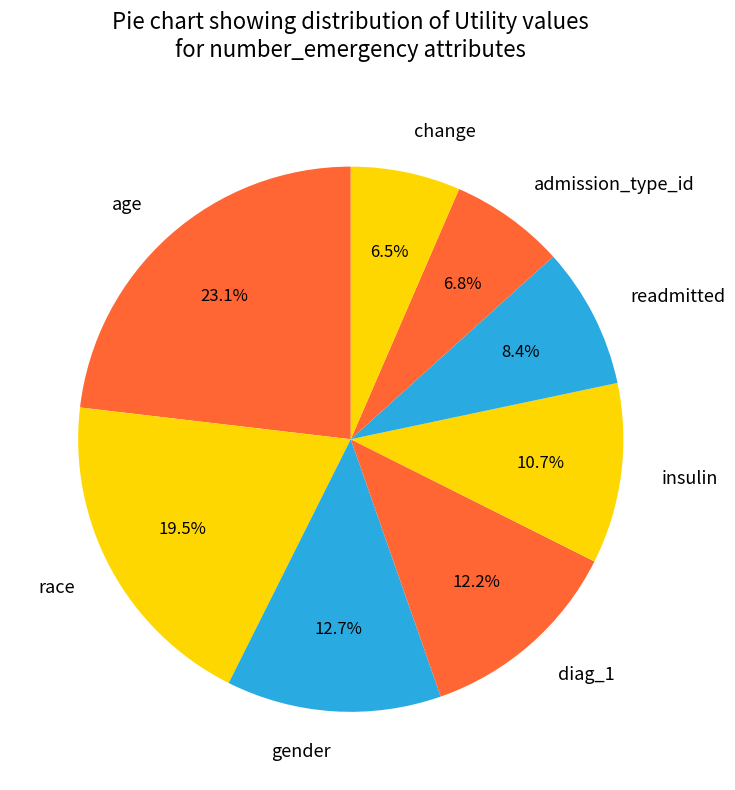

To the nearest percent, what is the difference between the insulin and race slice percentages?

9%